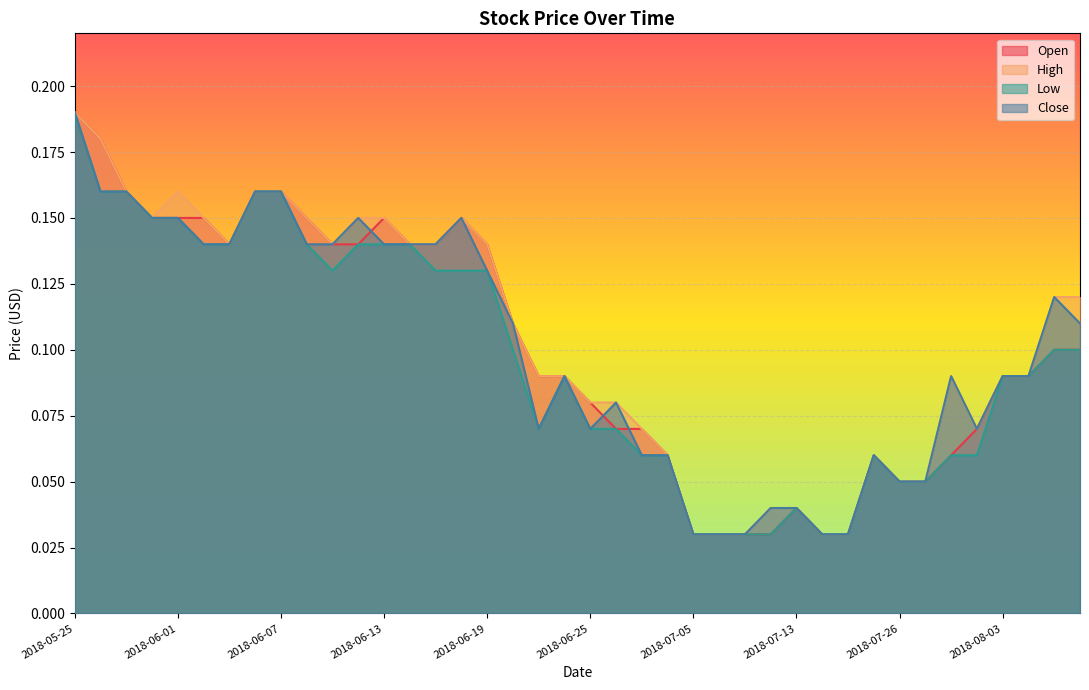

Does the chart display data point markers on the line(s)?

No